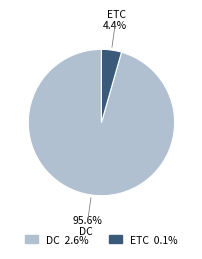

To the nearest percent, what is the combined percentage of ETC and DC?

100%